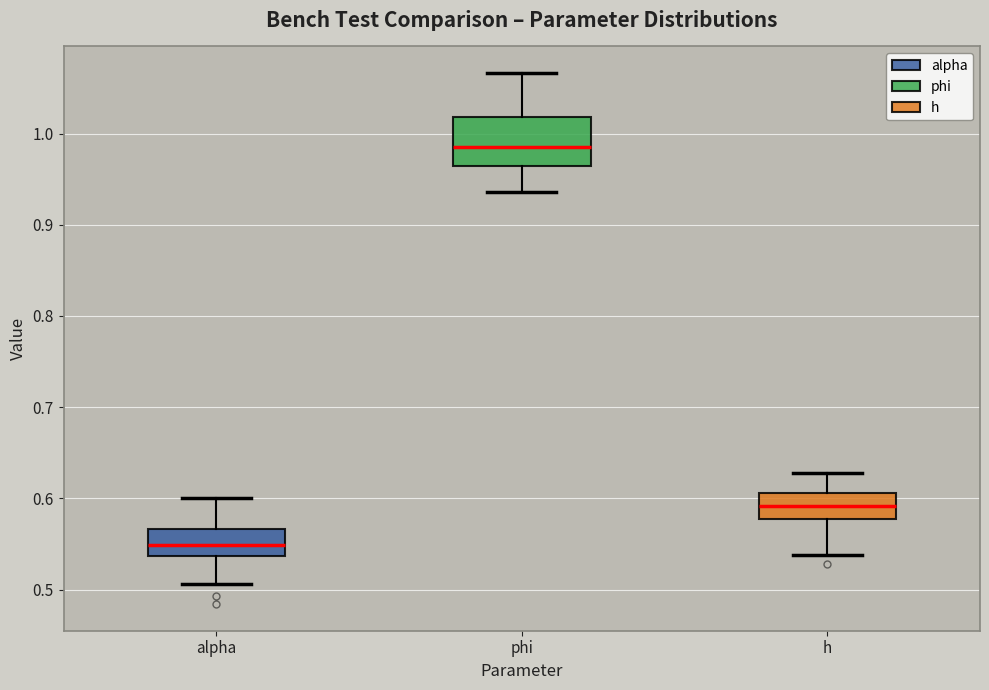

Comparing the boxes themselves (not the whiskers), which one is the tallest?

phi